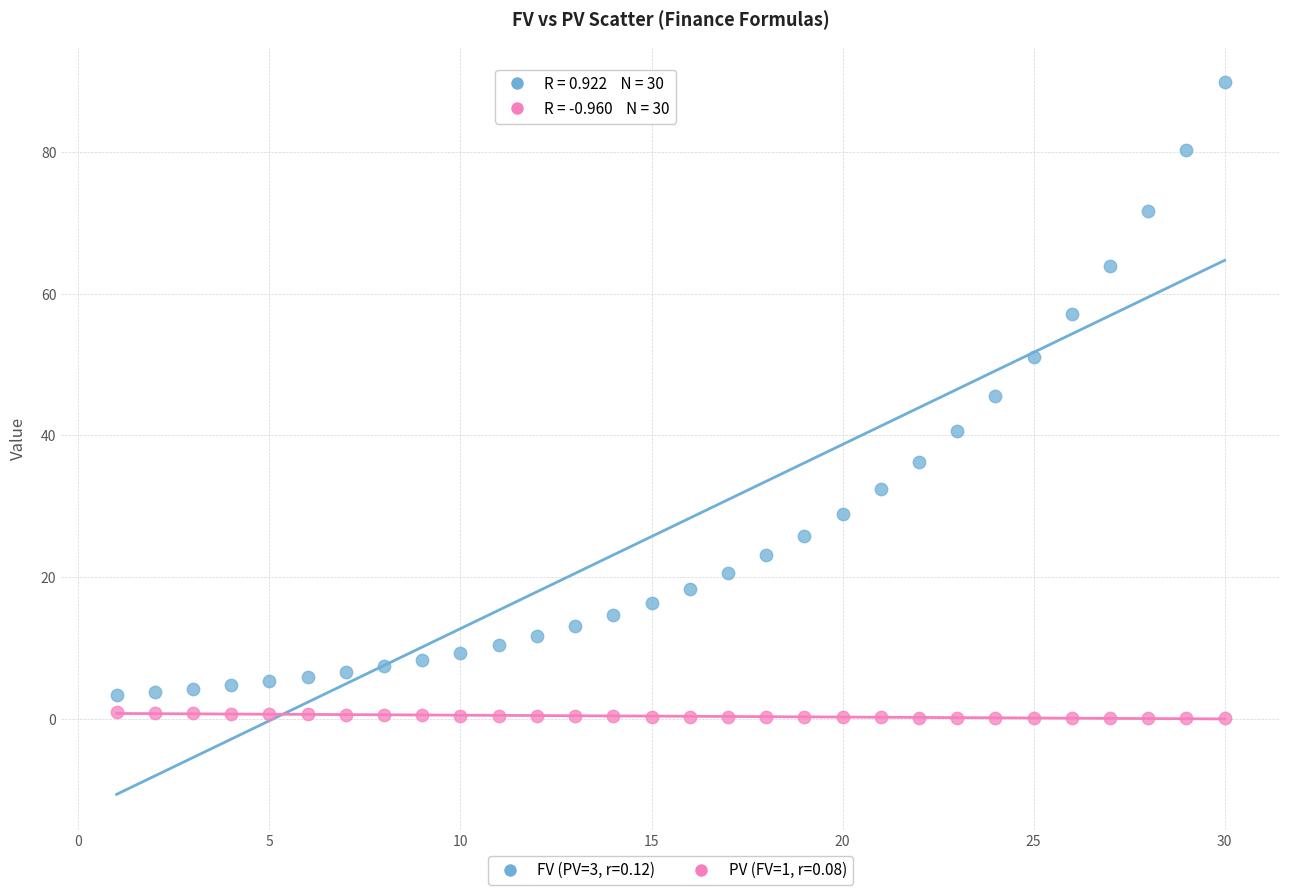

Across all series, what Y value is closest to 44?

45.5